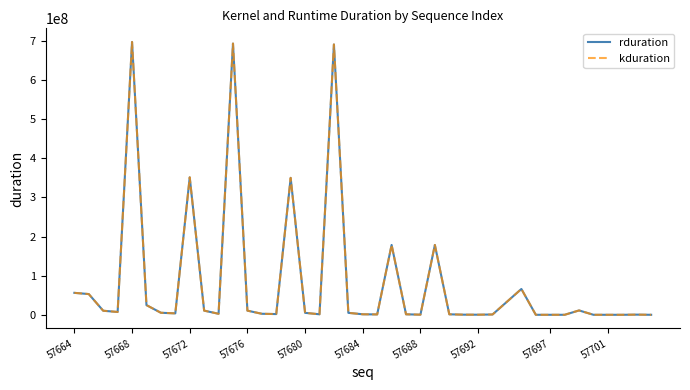

What is the greatest value displayed?

697421390